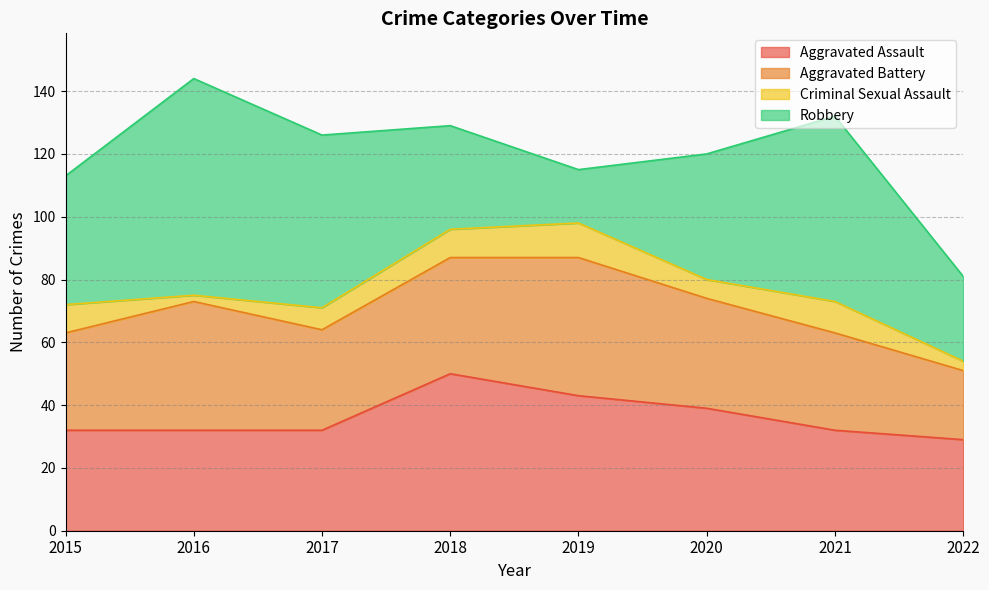

At how many categories does at least one series exceed 30?

7